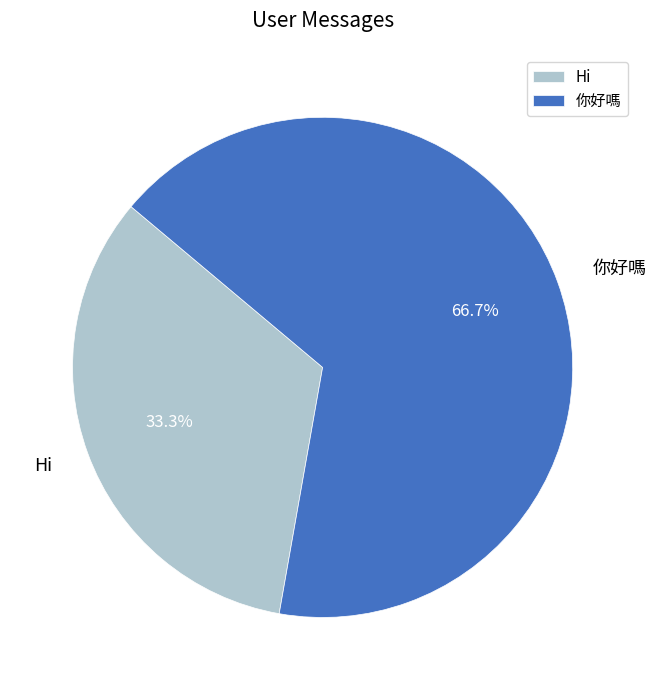

To the nearest percent, what portion does Hi represent?

33%